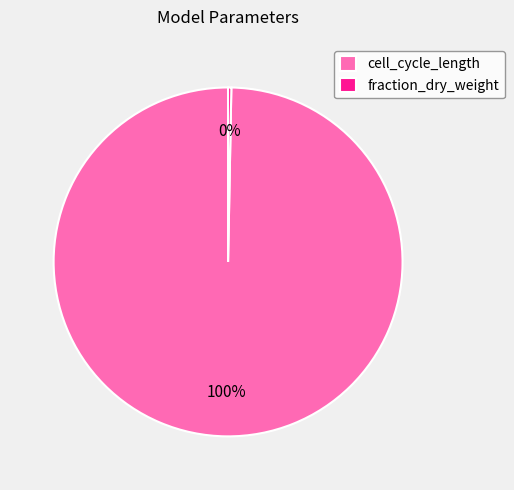

Do fraction_dry_weight and cell_cycle_length together represent more than half of the pie?

Yes